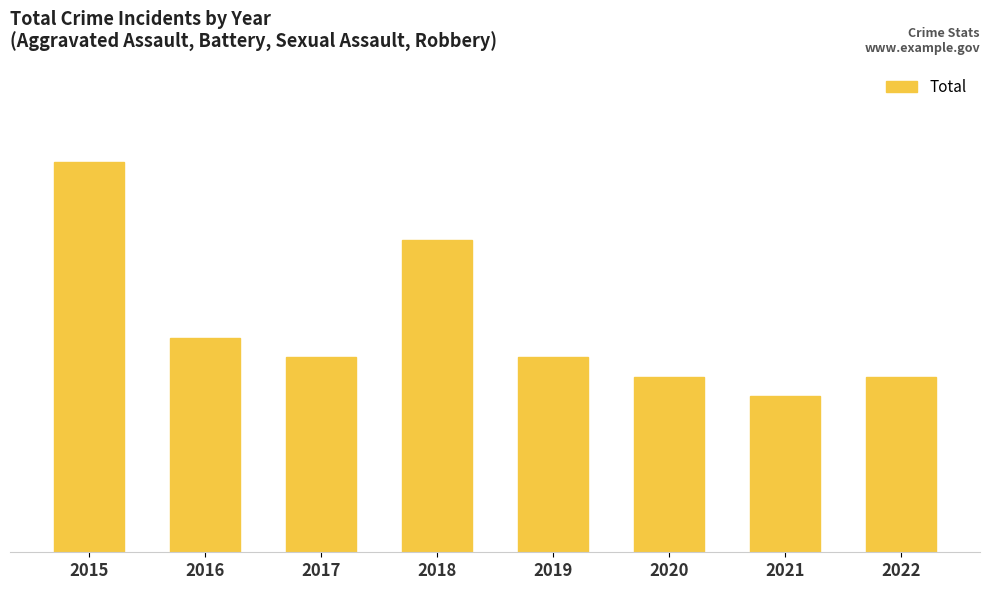

Where does the data first go above 10?

2015